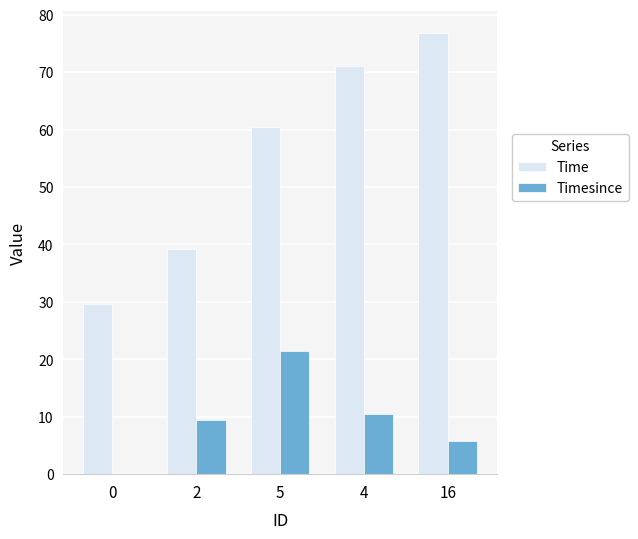

Between 0 and 4, which series saw the biggest shift?

Time